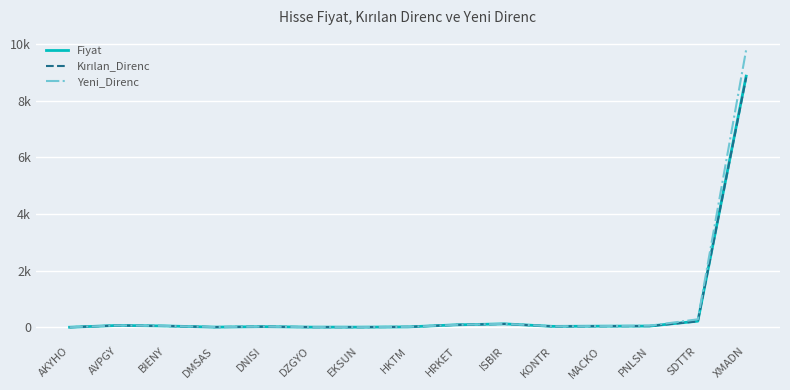

What is the average value of the Kırılan_Direnc series?

635.6